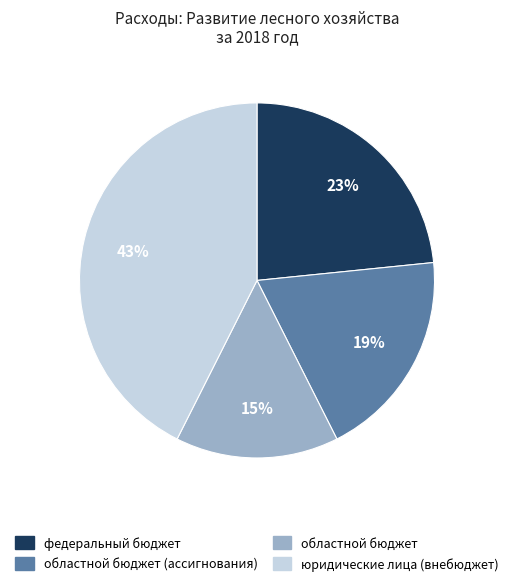

How many slices are in this pie chart?

4